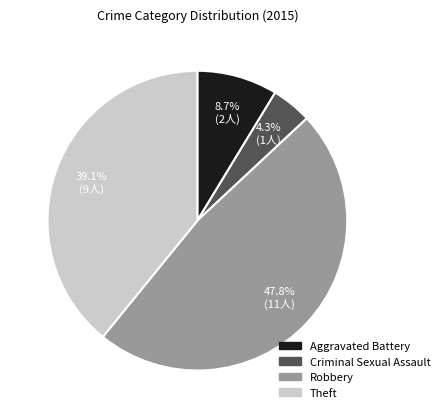

Do Robbery and Theft together represent more than half of the pie?

Yes